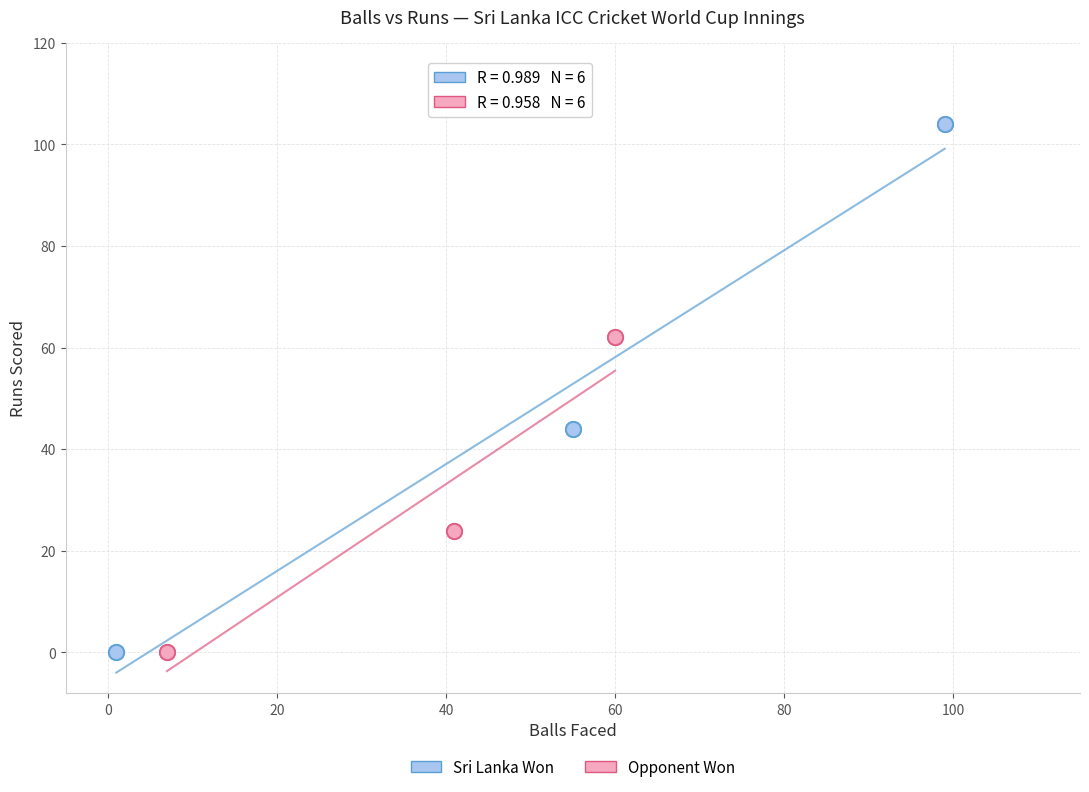

Which series has the widest spread of Y values?

Sri Lanka Won